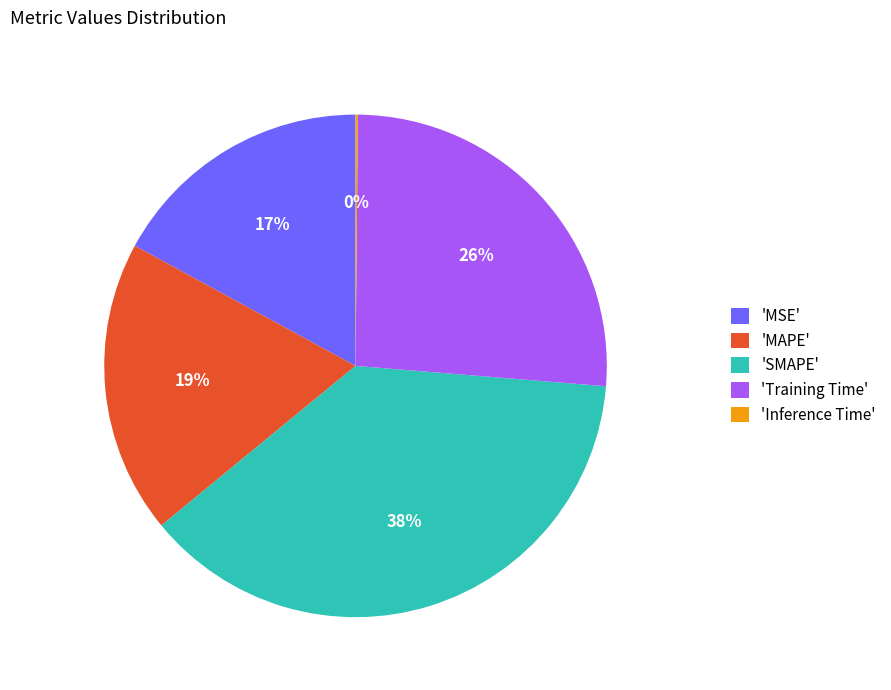

What percentage is the 'MAPE' slice, to the nearest percent?

19%